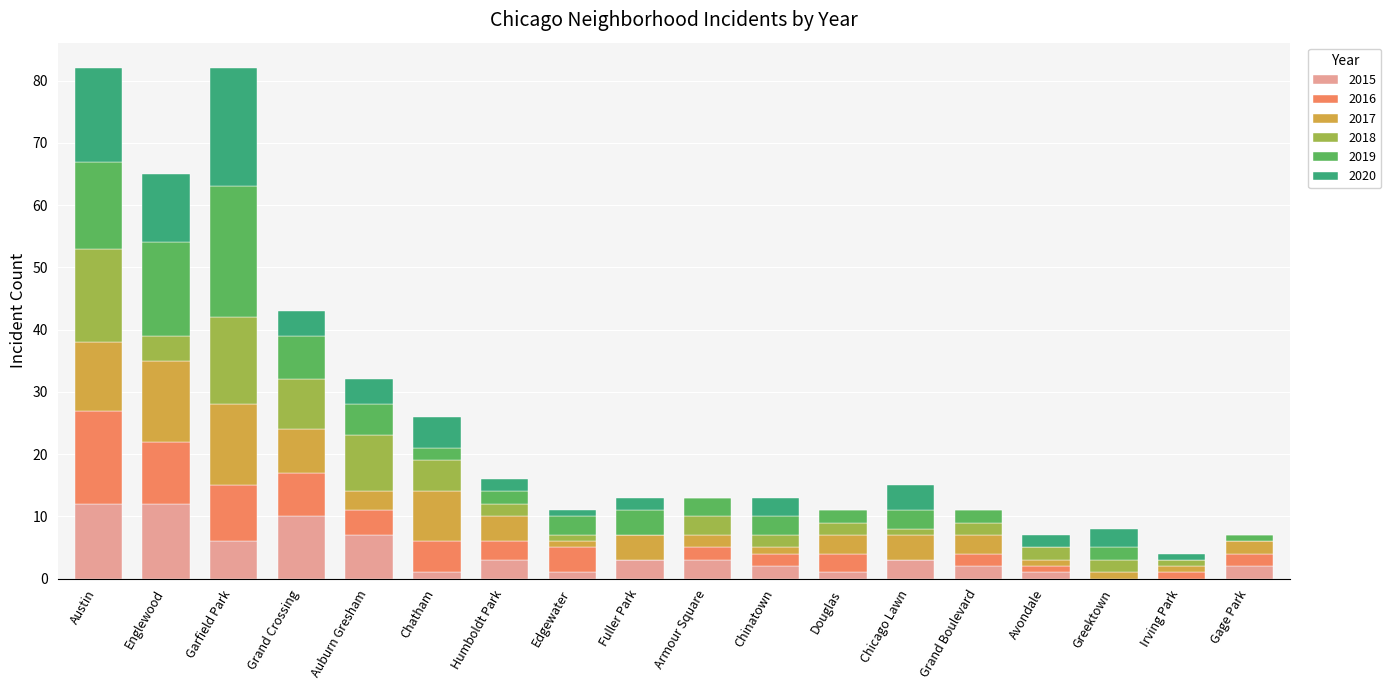

What is the highest value of the 2015 series?

12